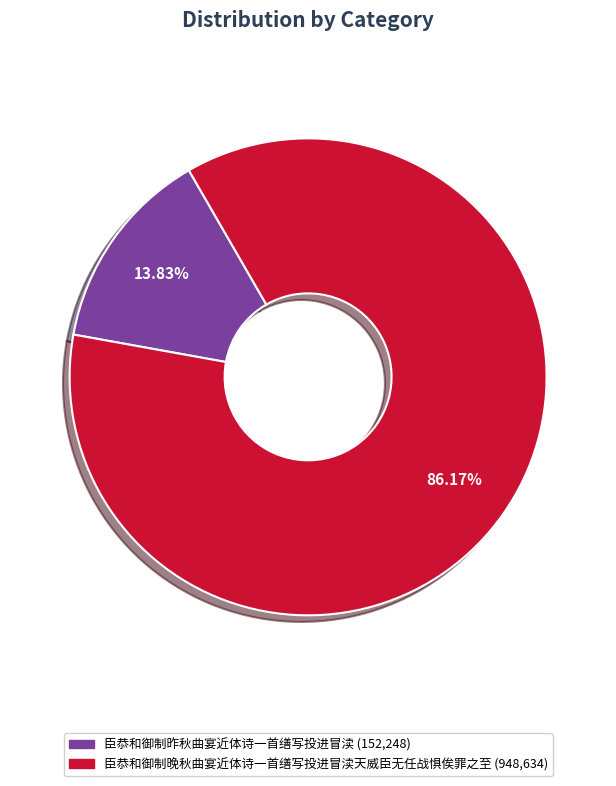

Rank the categories by value from lowest to highest.

臣恭和御制昨秋曲宴近体诗一首缮写投进冒渎, 臣恭和御制晚秋曲宴近体诗一首缮写投进冒渎天威臣无任战惧俟罪之至